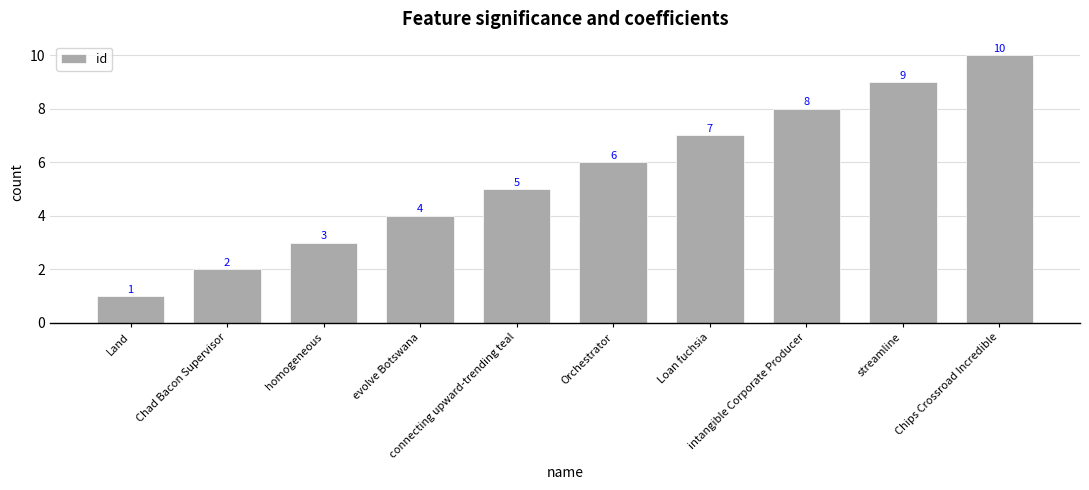

The value at homogeneous is 1. True or false?

False